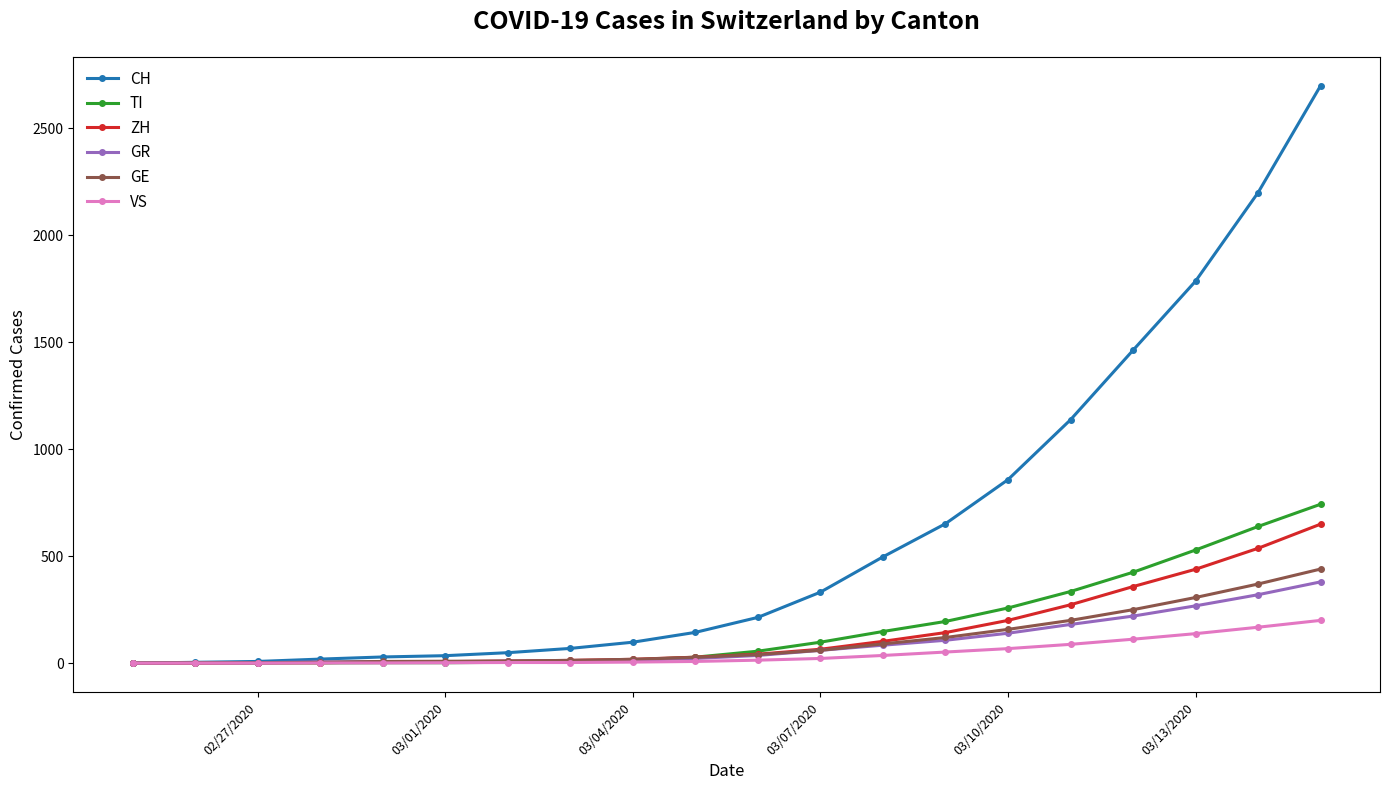

What is the maximum value for TI?

743